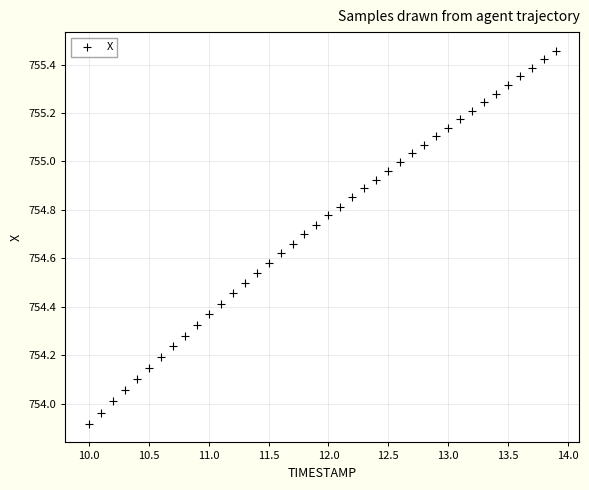

What is the range of Y values (max minus min)?

1.5